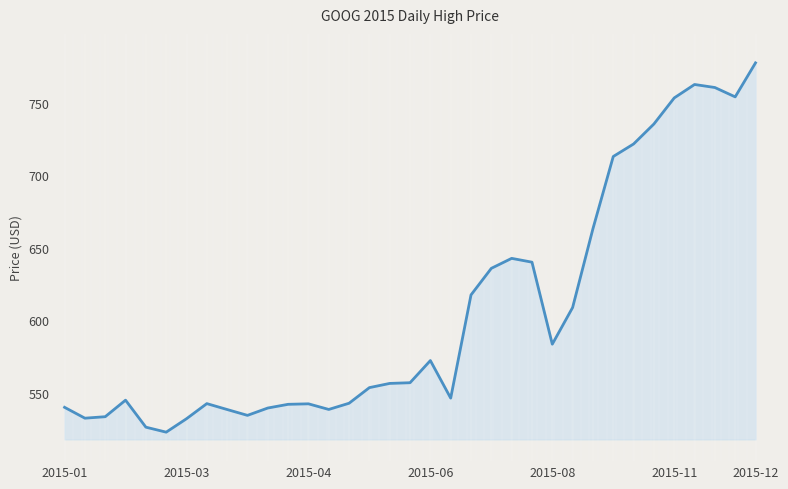

What is the smallest value displayed?

522.7